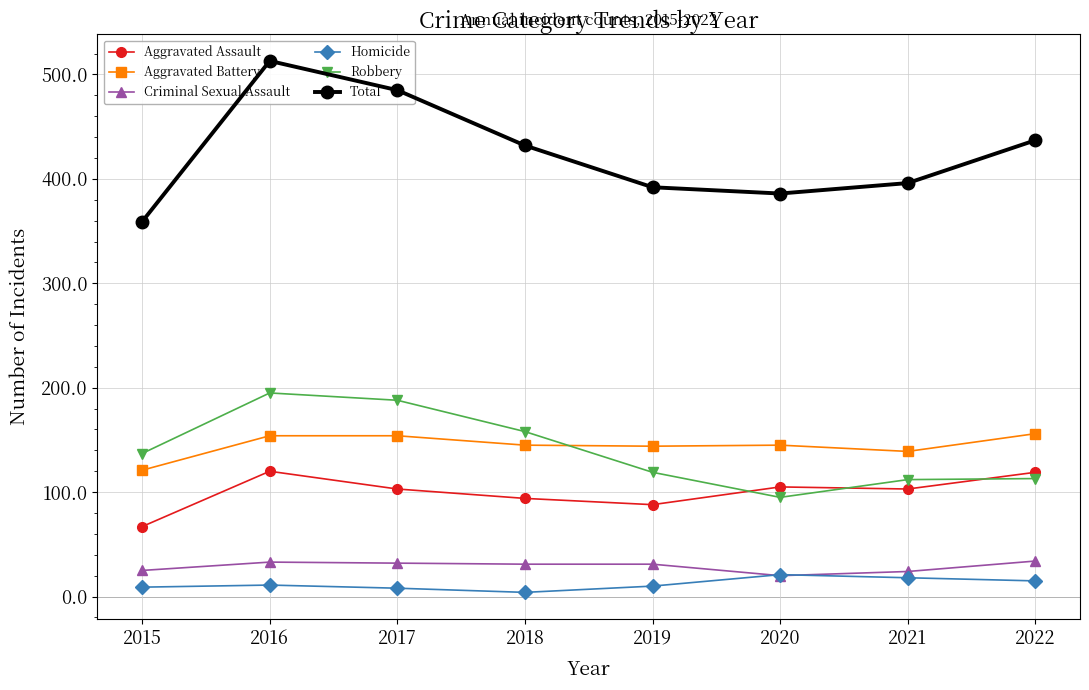

Rank the series by their maximum value, from lowest to highest.

Homicide, Criminal Sexual Assault, Aggravated Assault, Aggravated Battery, Robbery, Total